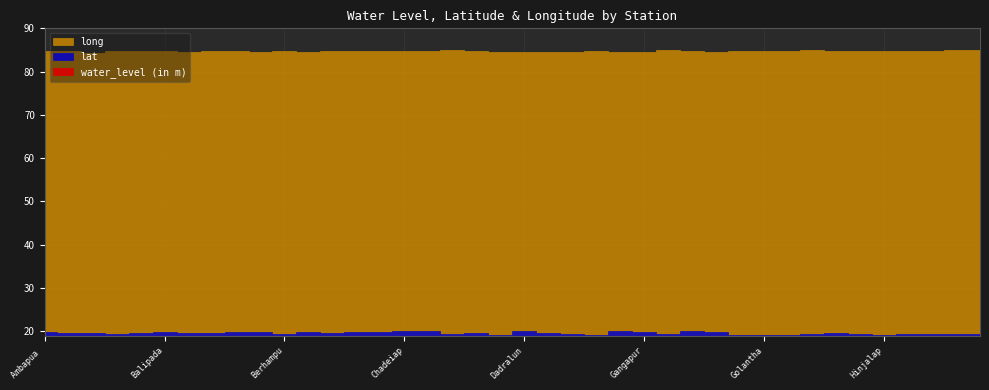

How many lines are shown in the chart?

3